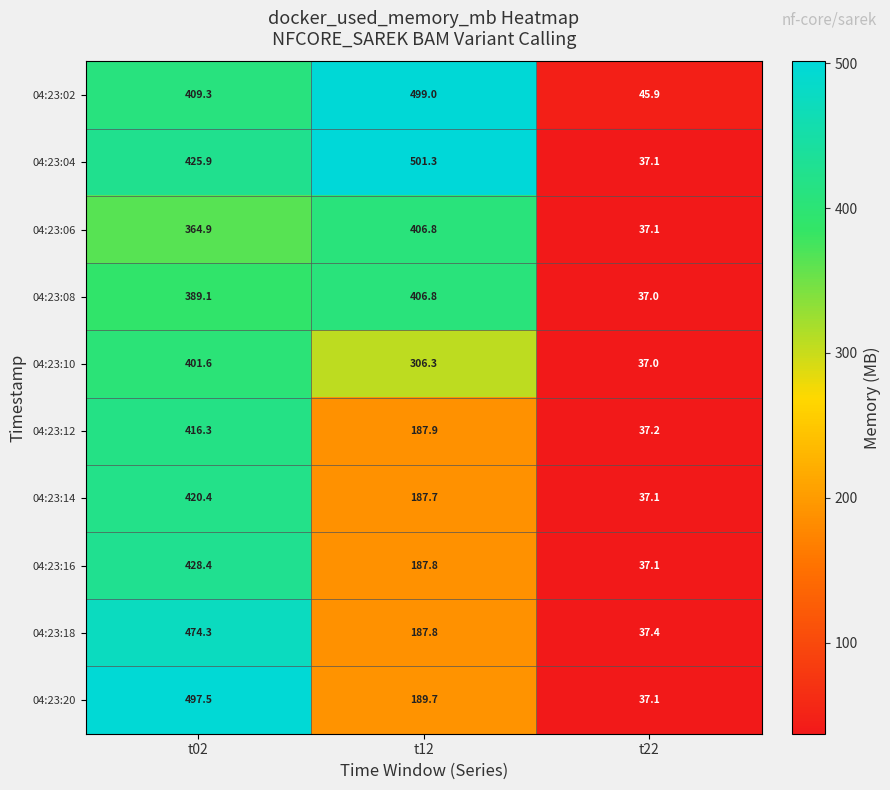

At which category is the sum across all series the highest?

t02